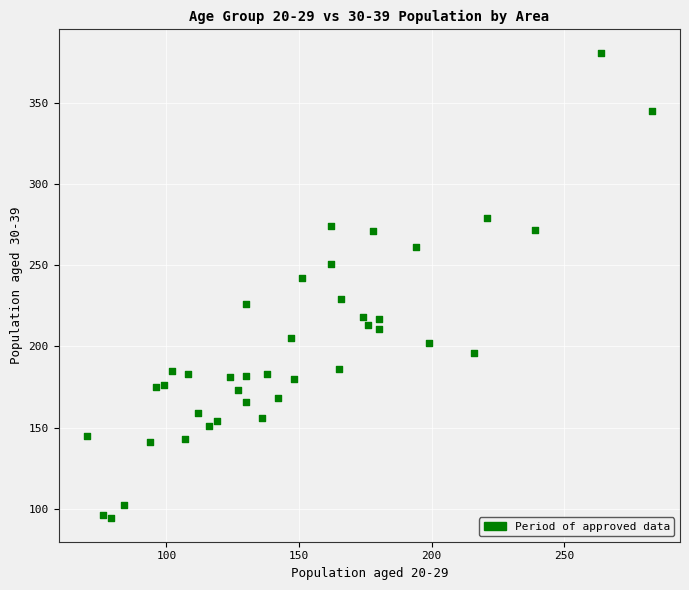

What is the range of X values (max minus min)?

213